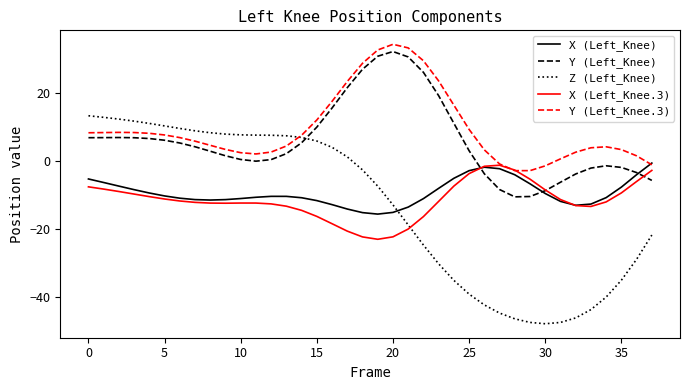

How many intersections are there between Z (Left_Knee) and X (Left_Knee)?

1